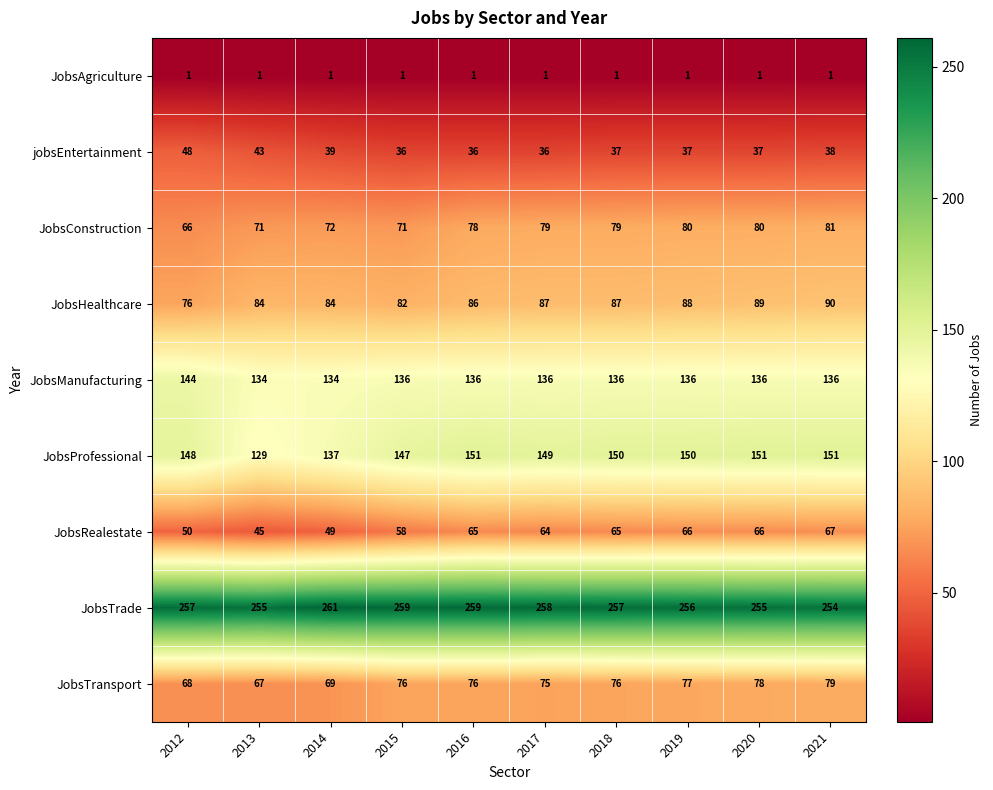

The value of JobsConstruction at 2013 is 126. True or false?

False